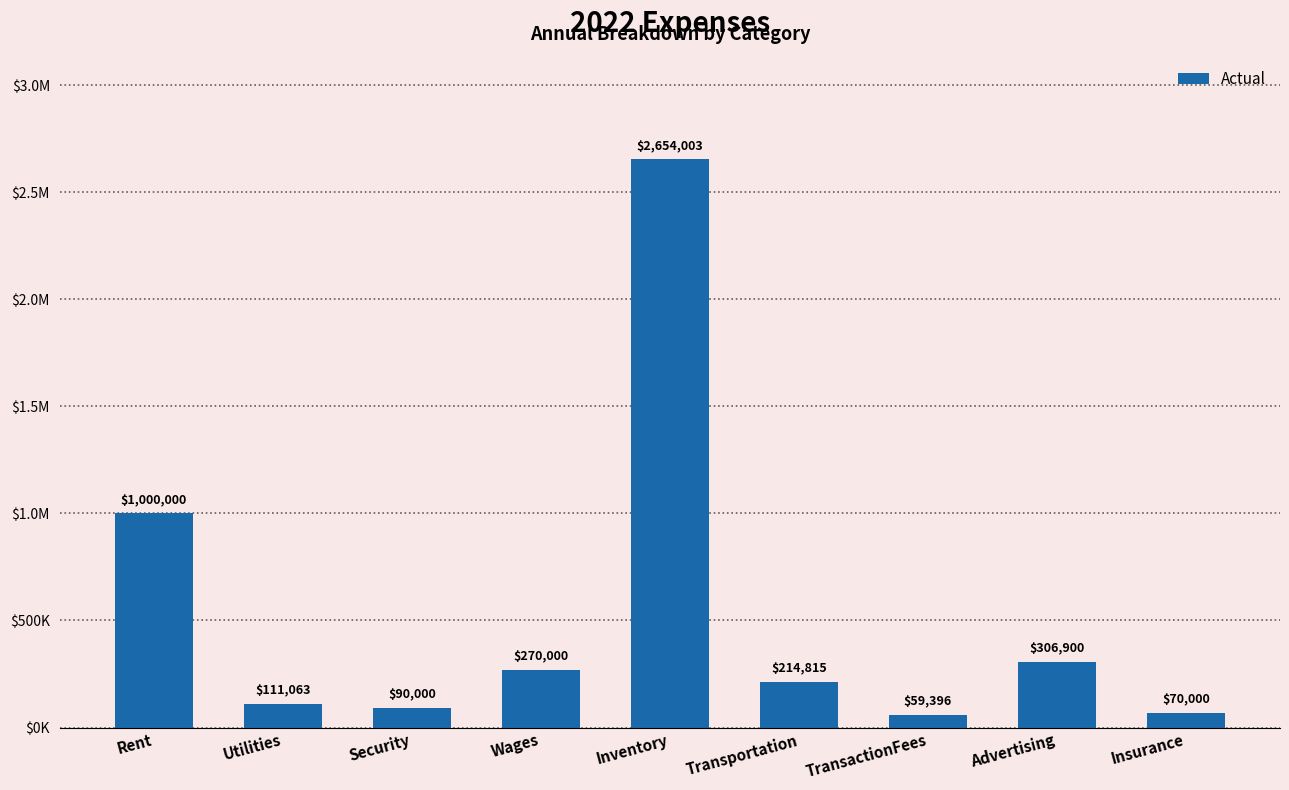

Does the chart contain any negative values?

No